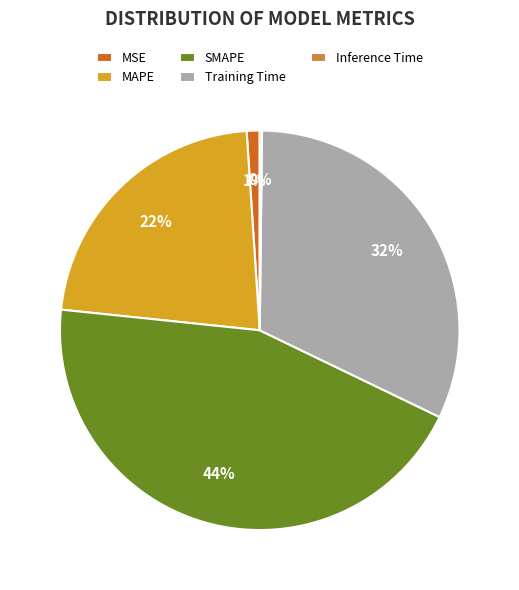

Approximately how many times larger is the value at SMAPE compared to Training Time?

1.4